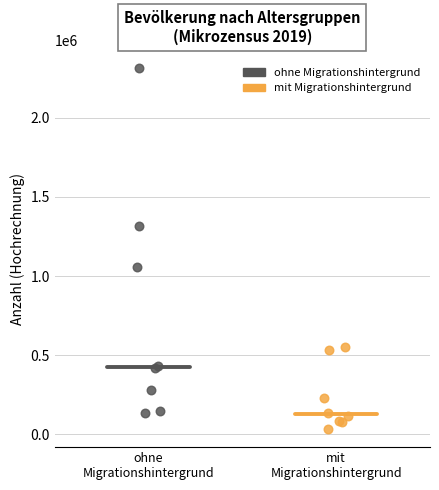

Which series contains the highest Y value?

ohne Migrationshintergrund